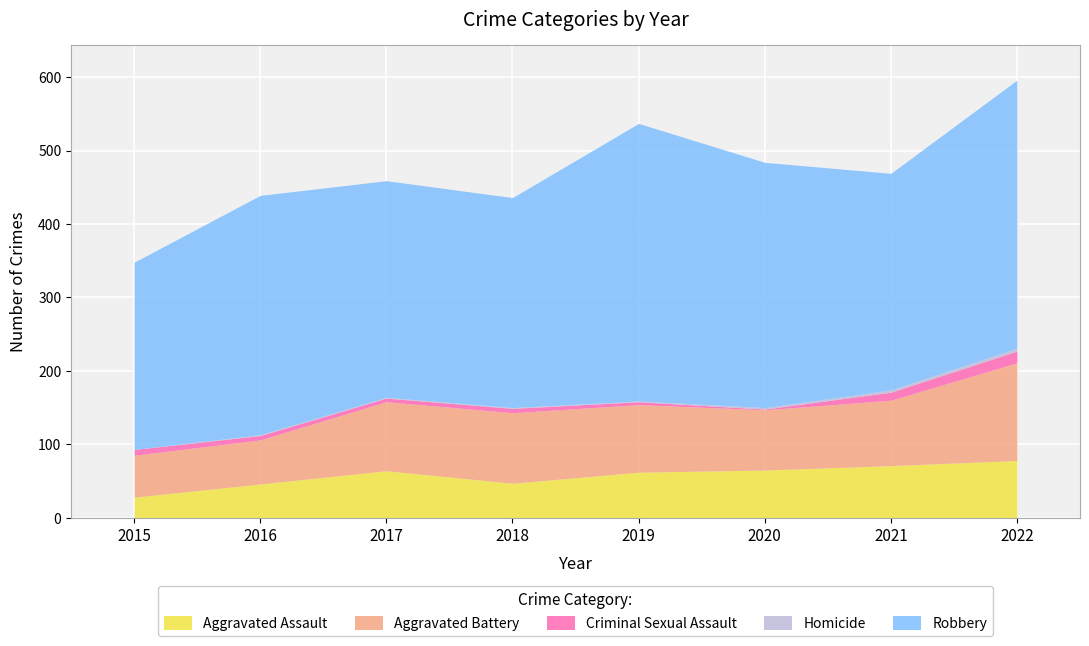

What is the sum of all Homicide values?

13